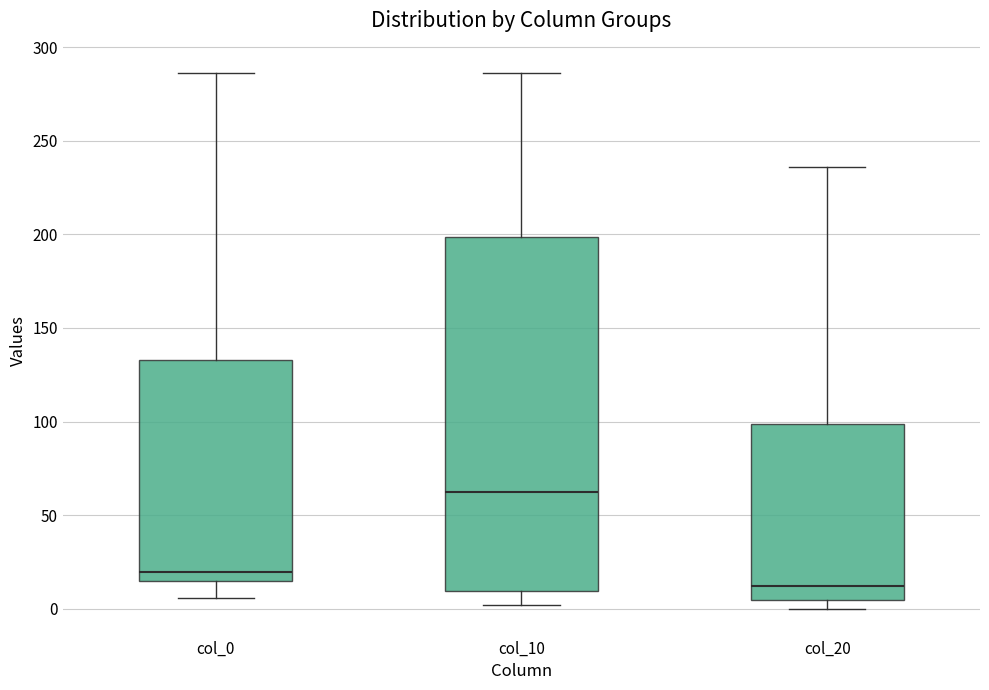

Reading left to right, read every box against the y-axis: the position of its median line, the range the box covers, and the ends of its whiskers. The values are not printed on the chart, so give them approximately, as read against the axis.

col_0: median 20, box 15 to 135, whiskers 5 to 285
col_10: median 65, box 10 to 200, whiskers 0 to 285
col_20: median 10, box 5 to 100, whiskers 0 to 235